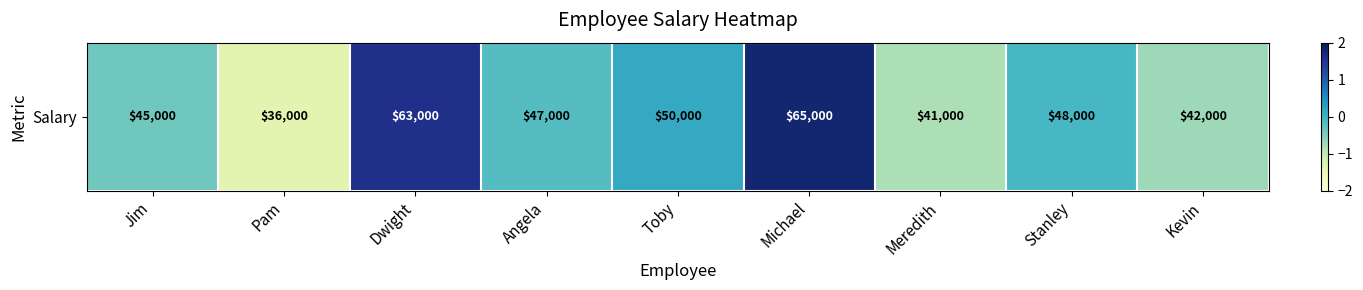

List the labels in order of value, smallest first.

Pam, Meredith, Kevin, Jim, Angela, Stanley, Toby, Dwight, Michael